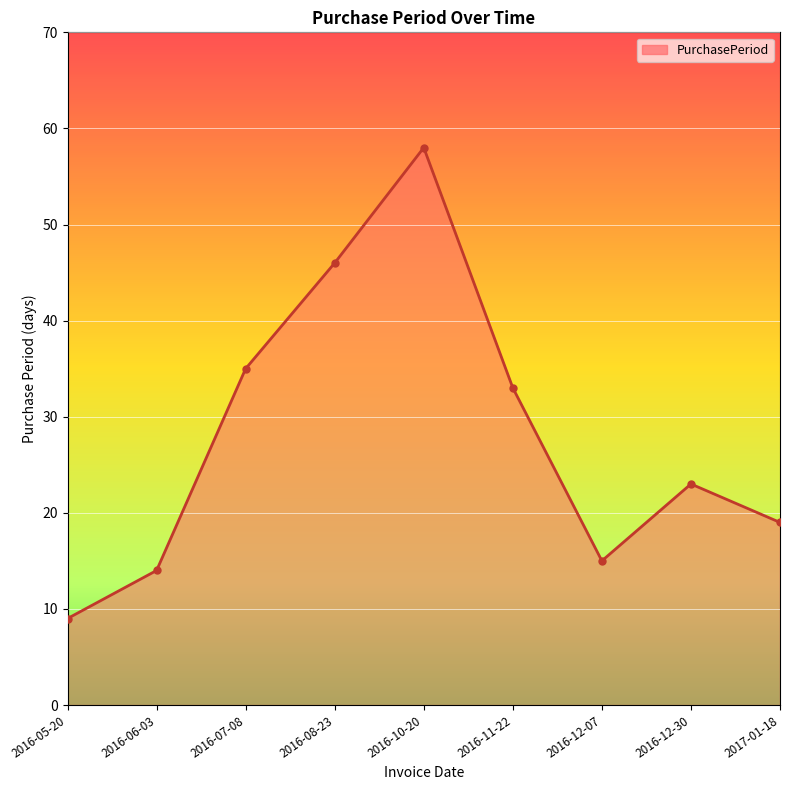

What is the difference between the values at 2016-10-20 and 2016-05-20?

49